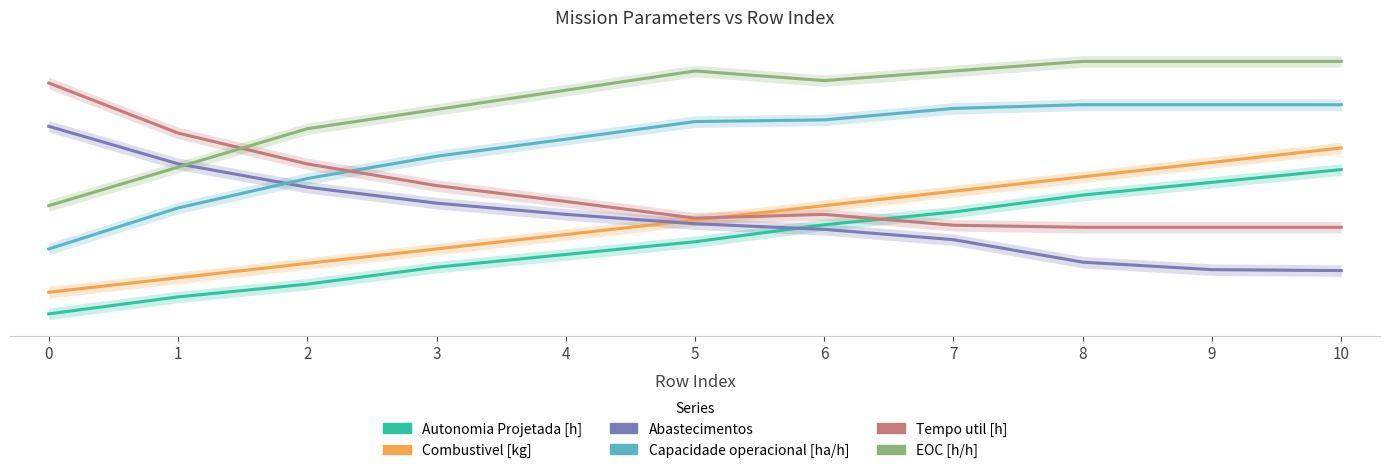

True or false: Autonomia Projetada [h] has more than 1 points higher than both neighbors.

False